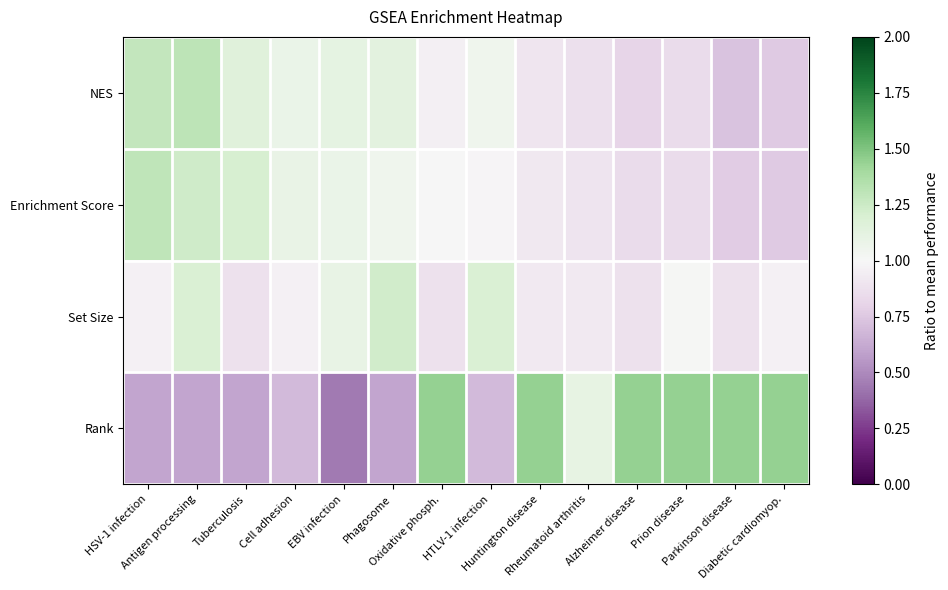

Between Cell adhesion and Oxidative phosph., which is larger?

Cell adhesion